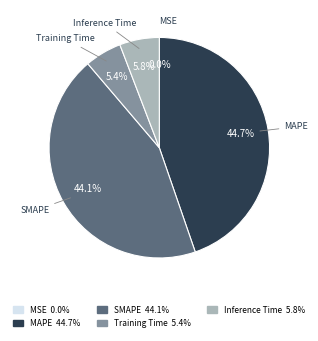

To the nearest percent, what portion does MAPE represent?

45%